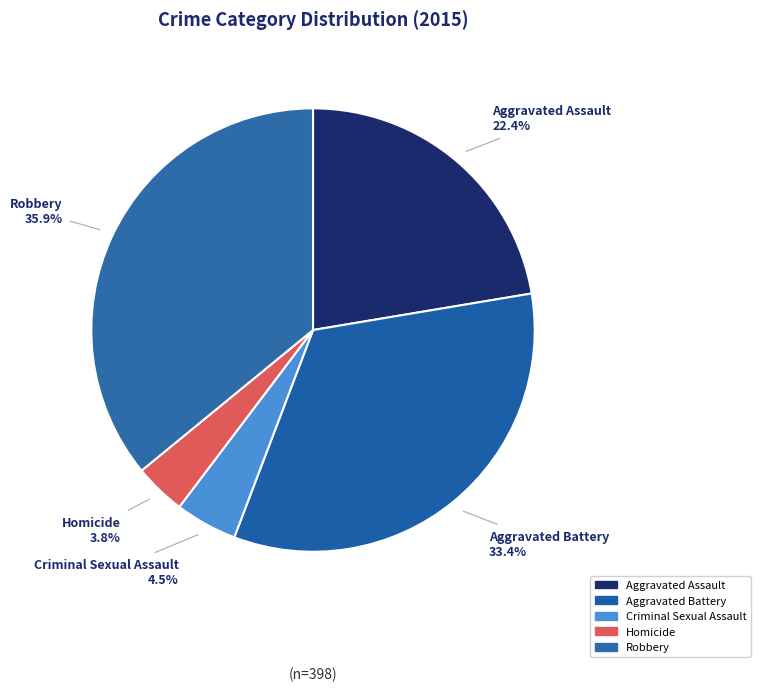

Is it true that Aggravated Battery is 33% of the pie?

True